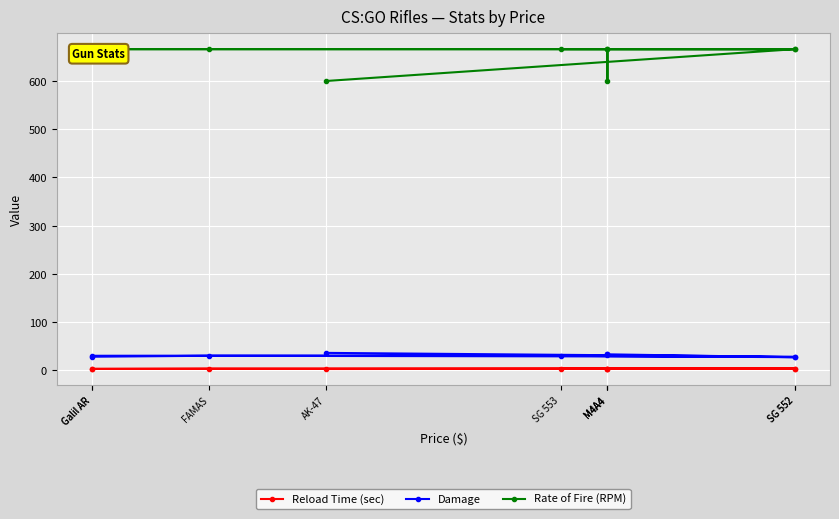

List the series in order of their peak value, highest first.

Rate of Fire (RPM), Damage, Reload Time (sec)